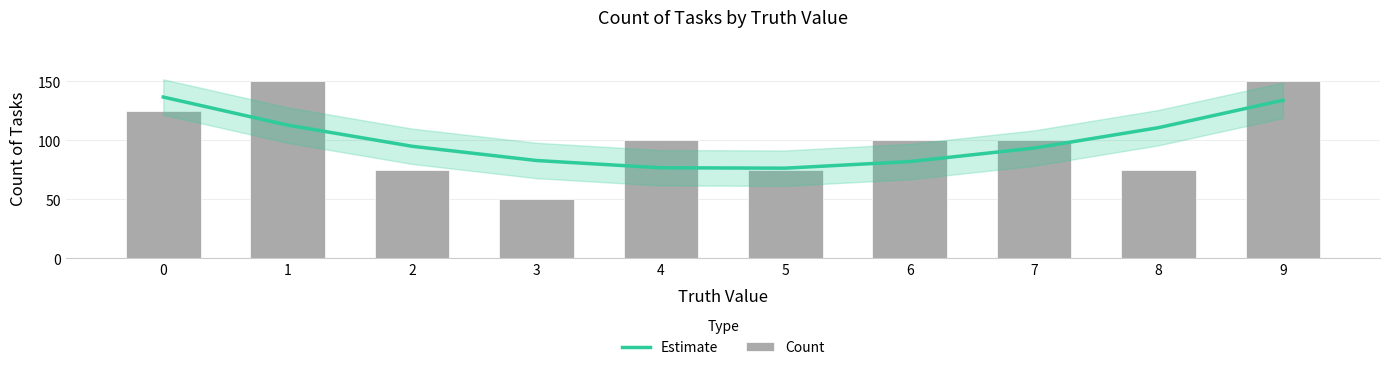

Rank the series by their maximum value, from highest to lowest.

Count, Estimate